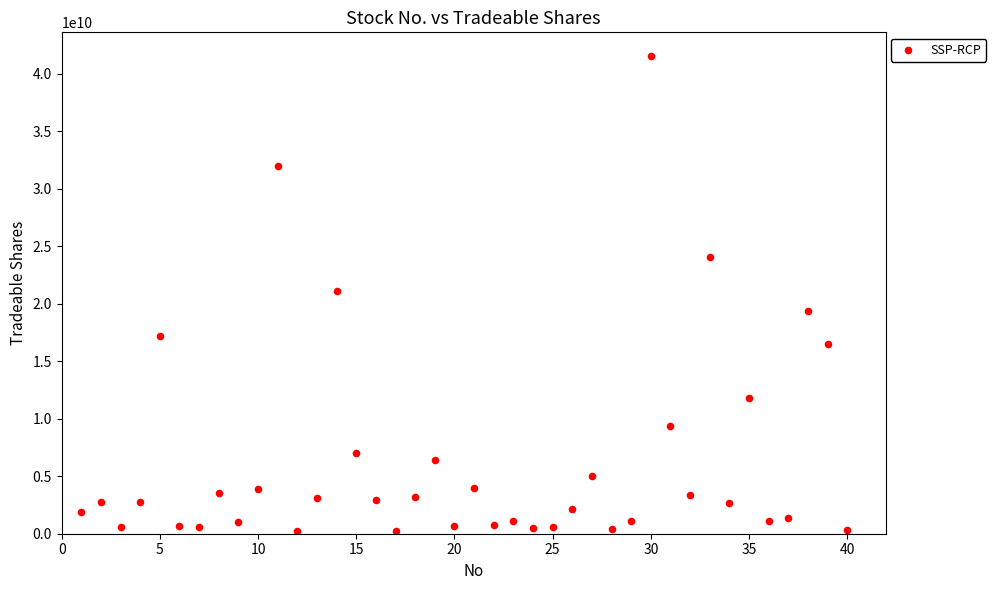

What is the range of Y values (max minus min)?

41304501700